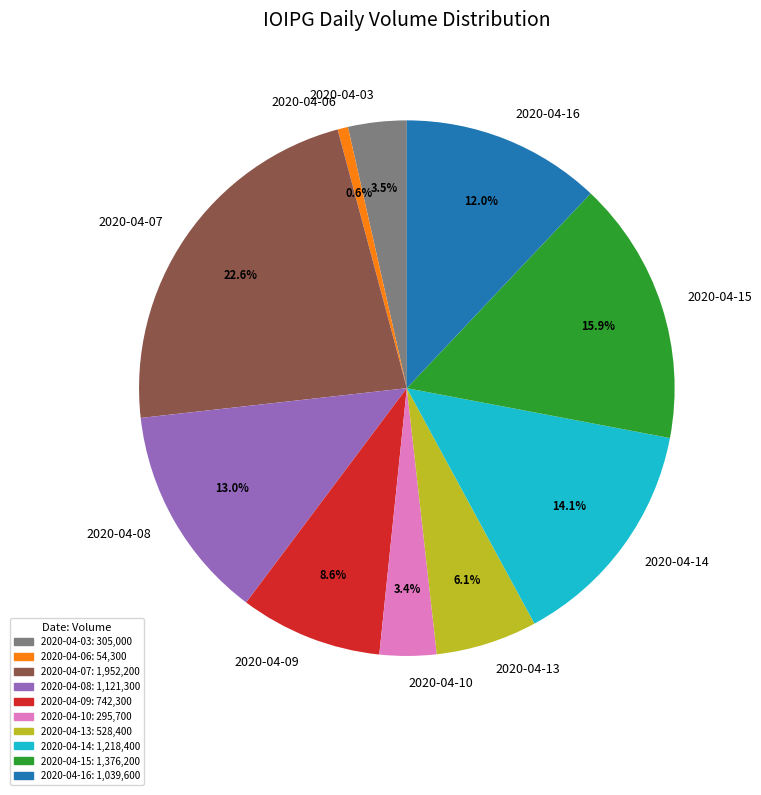

Which has a higher value, 2020-04-09 or 2020-04-13?

2020-04-09